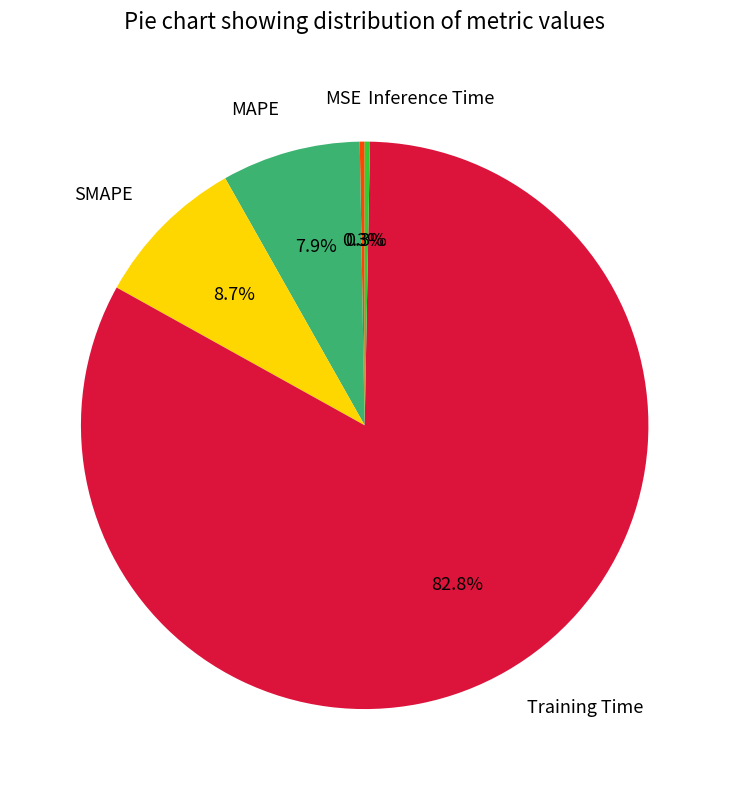

What percentage do SMAPE and Training Time together represent?

91.5%